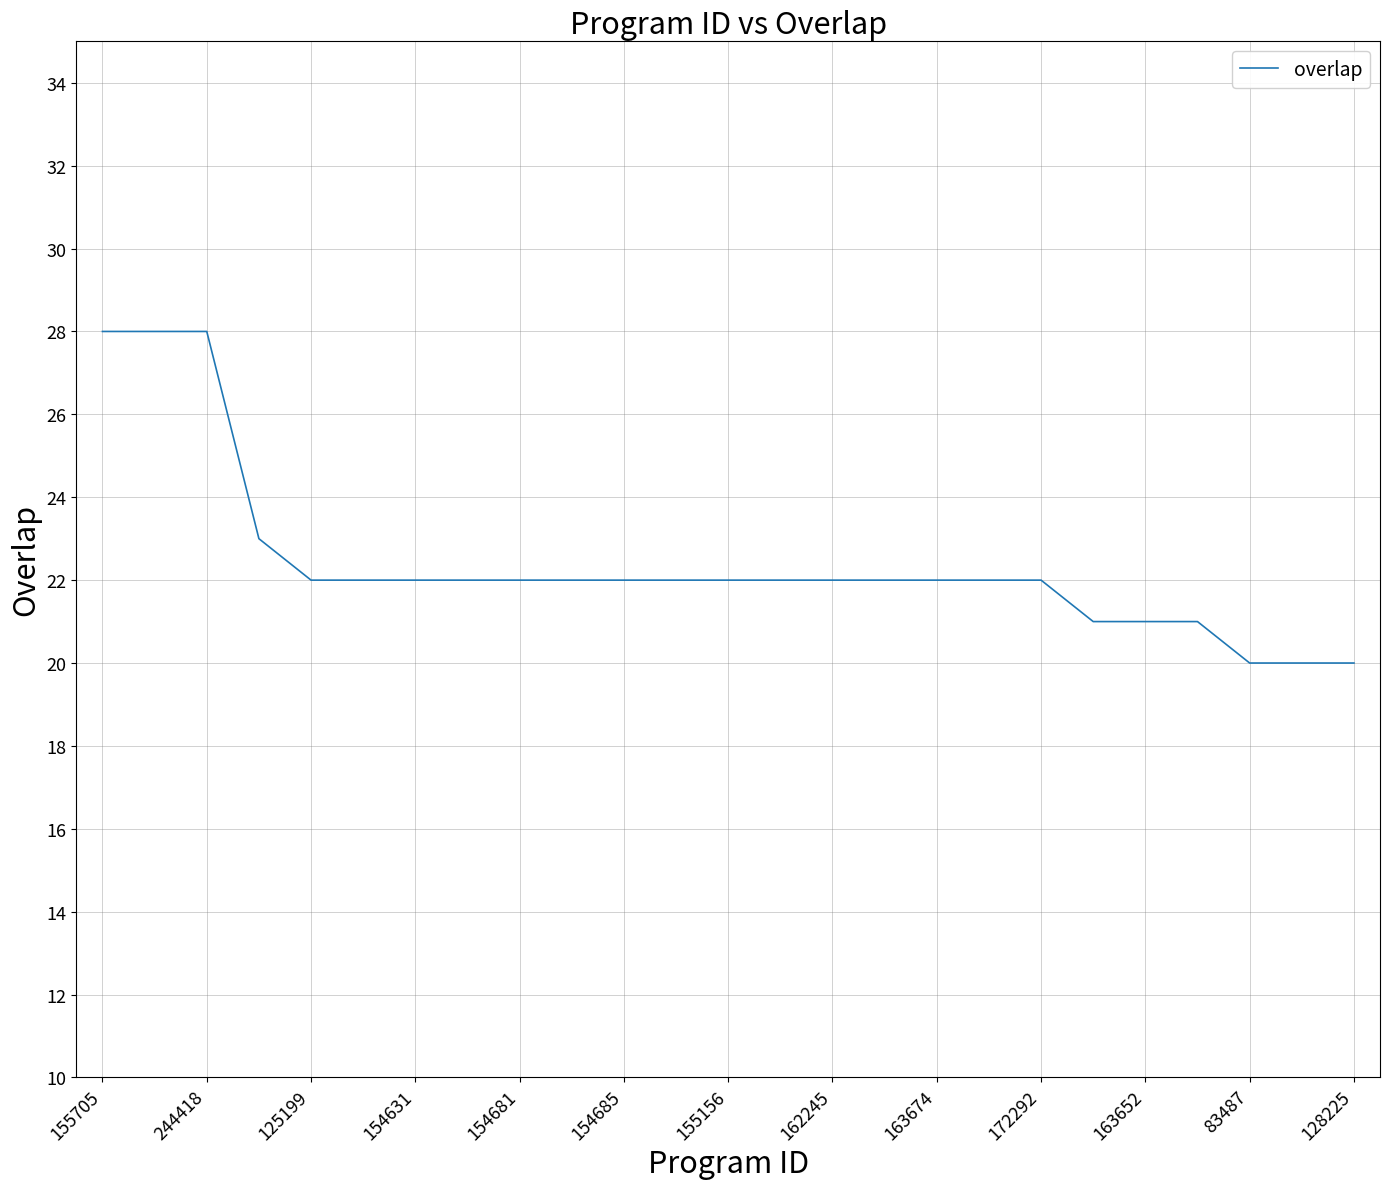

What is the greatest value displayed?

28